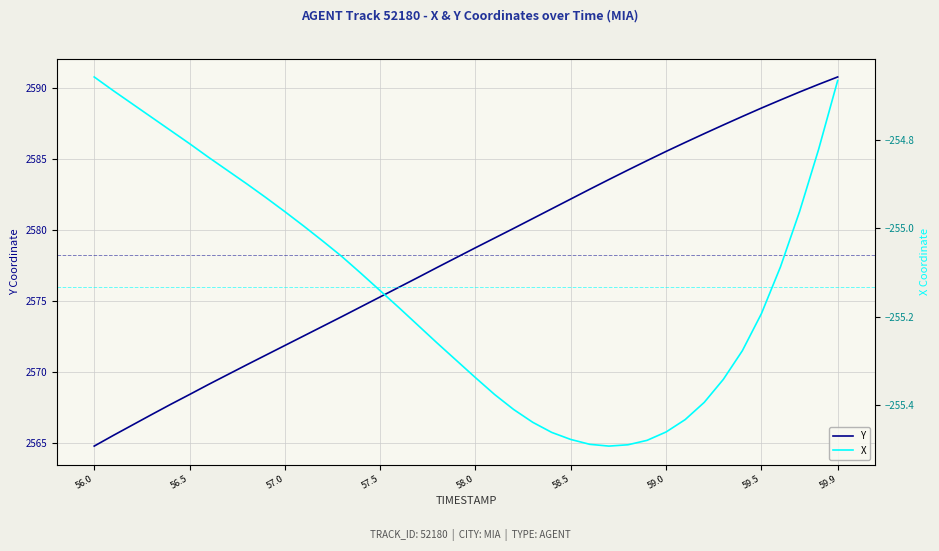

True or false: Y has a value of 1206.4 at 56.5.

False